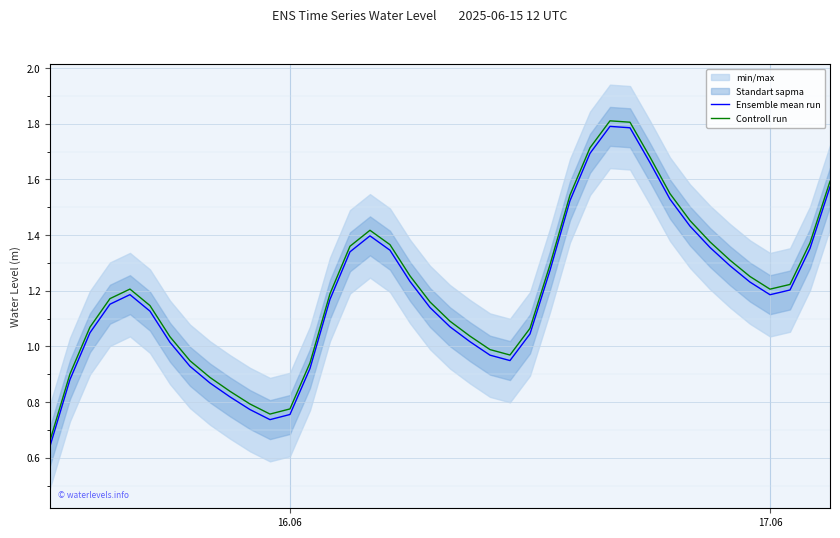

True or false: Ensemble mean run and Controll run cross at least once.

False